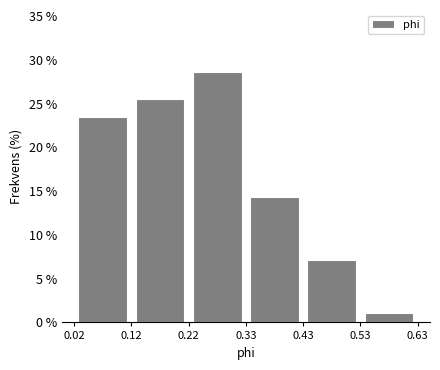

What is the height of the bar covering 0.33 to 0.43 on the x-axis? The values are not printed on the chart, so give them approximately, as read against the axis.

14.5